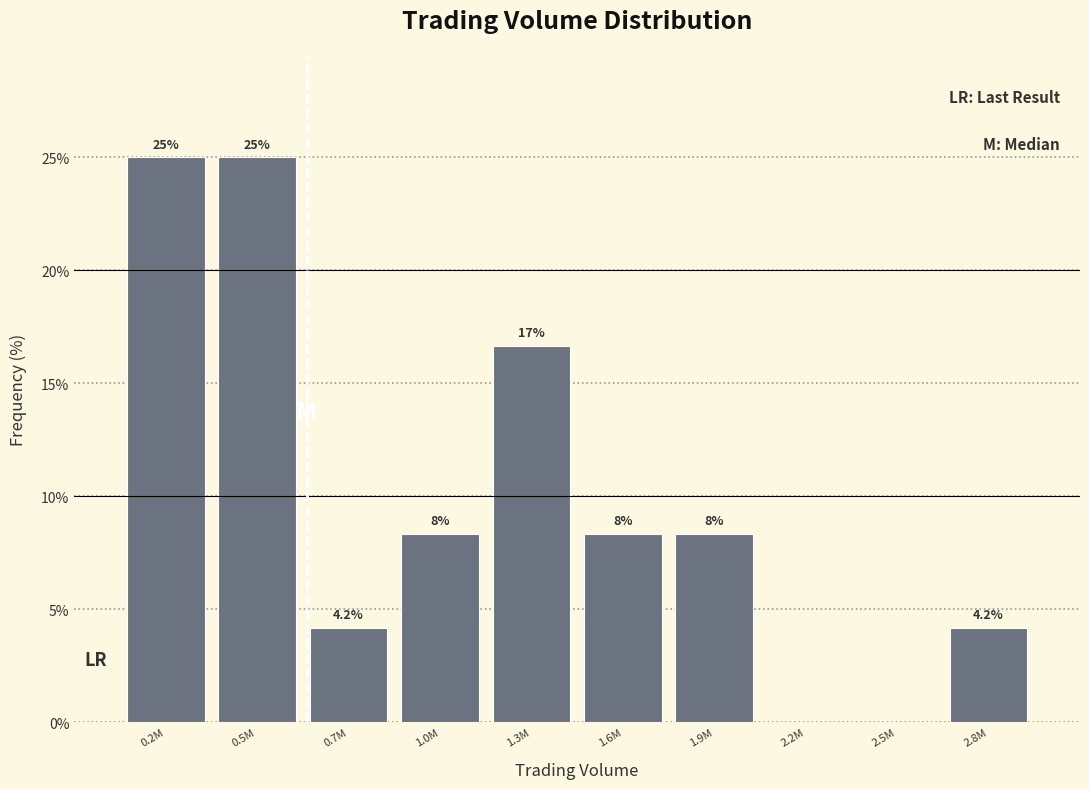

Reading left to right, what are all the values shown in this chart?

0.2M=25.0	0.5M=25.0	0.7M=4.2	1.0M=8.3	1.3M=16.7	1.6M=8.3	1.9M=8.3	2.2M=0.0	2.5M=0.0	2.8M=4.2